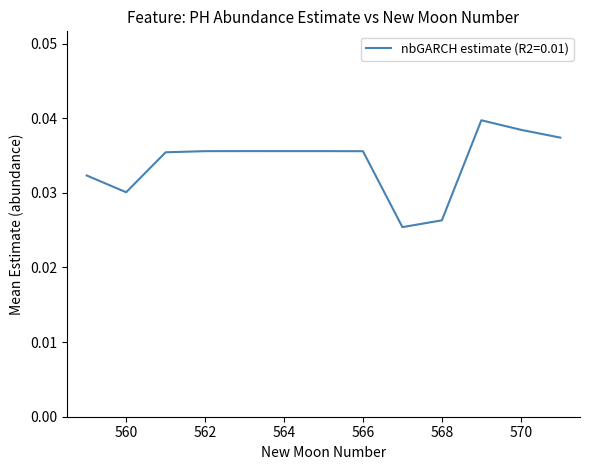

Does the chart have visible grid lines?

No